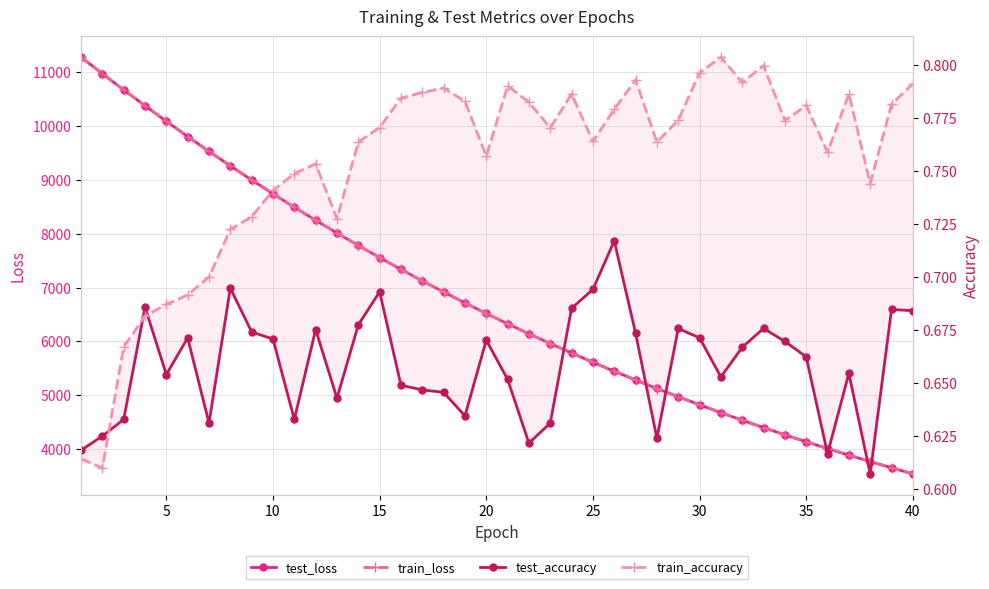

True or false: test_loss has more than 1 interior local peaks.

False